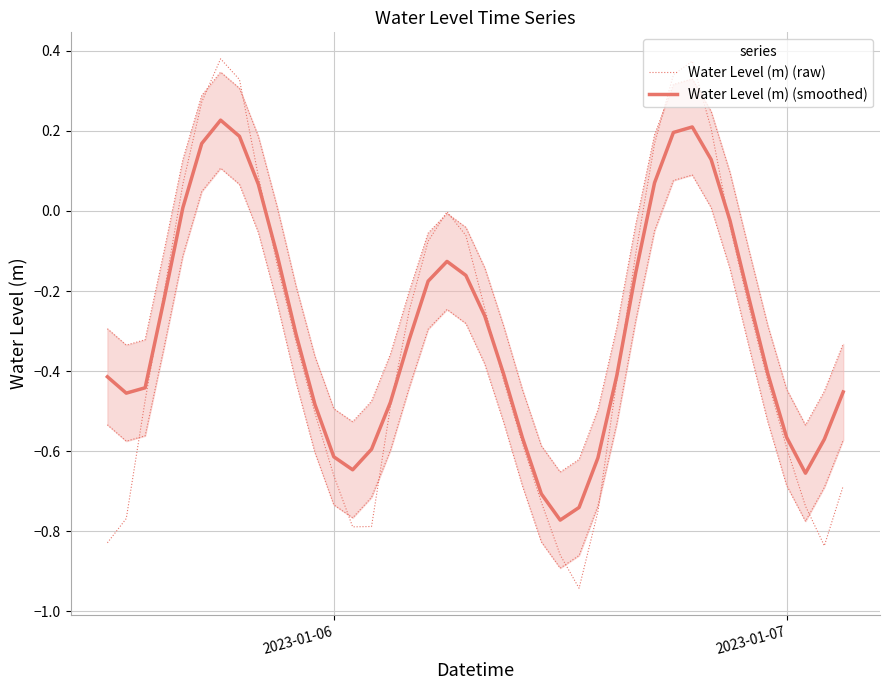

List the series in order of their peak value, highest first.

Water Level (m) (raw), Water Level (m) (smoothed)